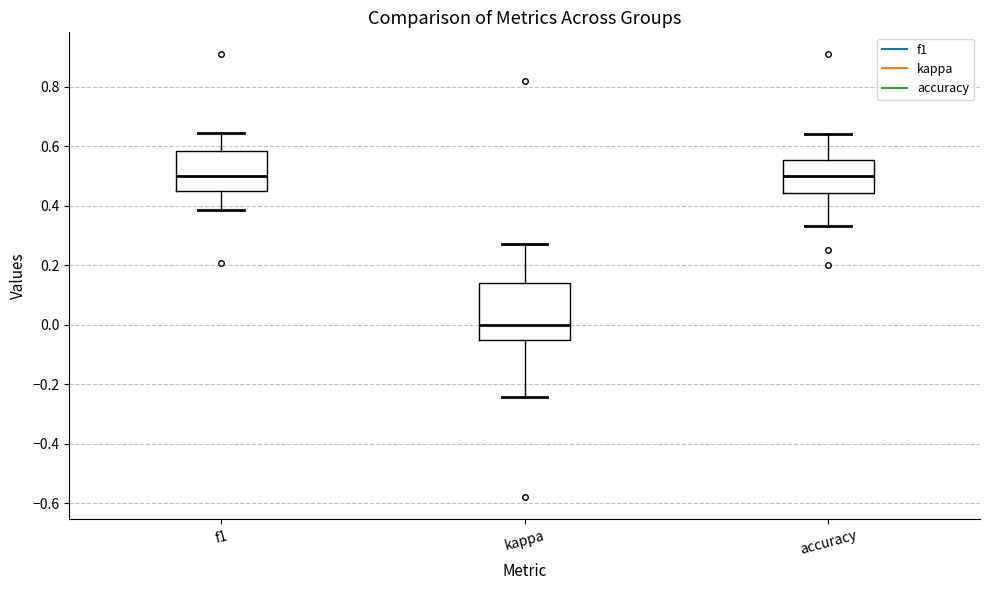

Comparing the boxes themselves (not the whiskers), which one is the tallest?

kappa